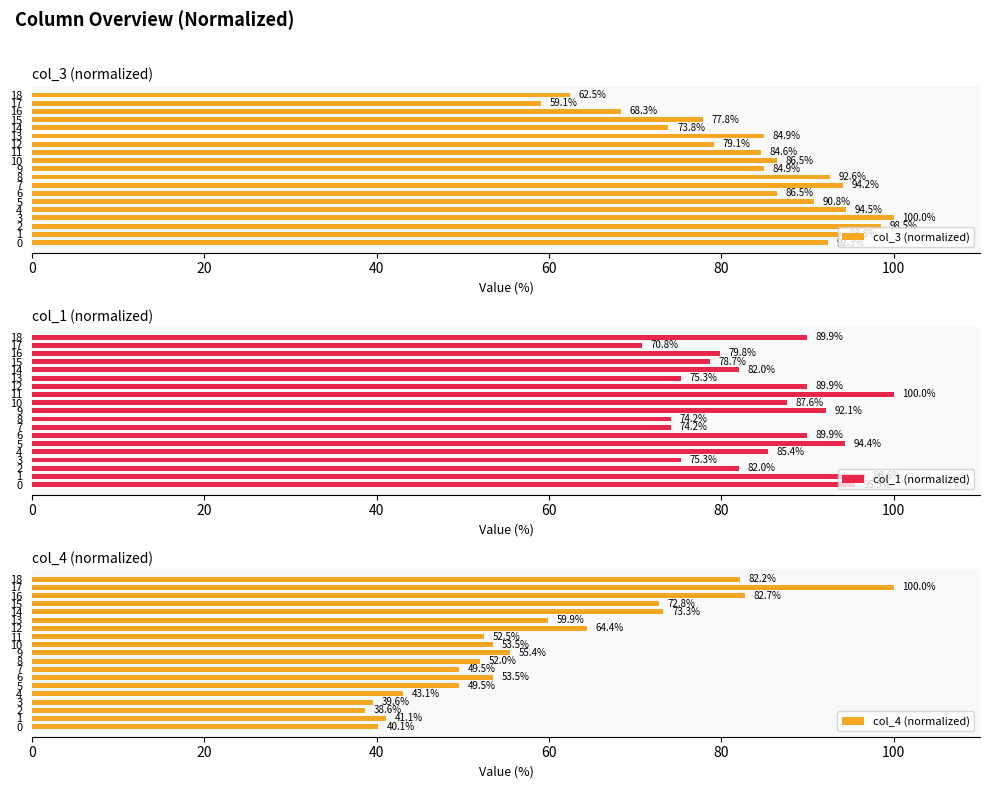

Which series has the widest spread of values?

col_4 (normalized)